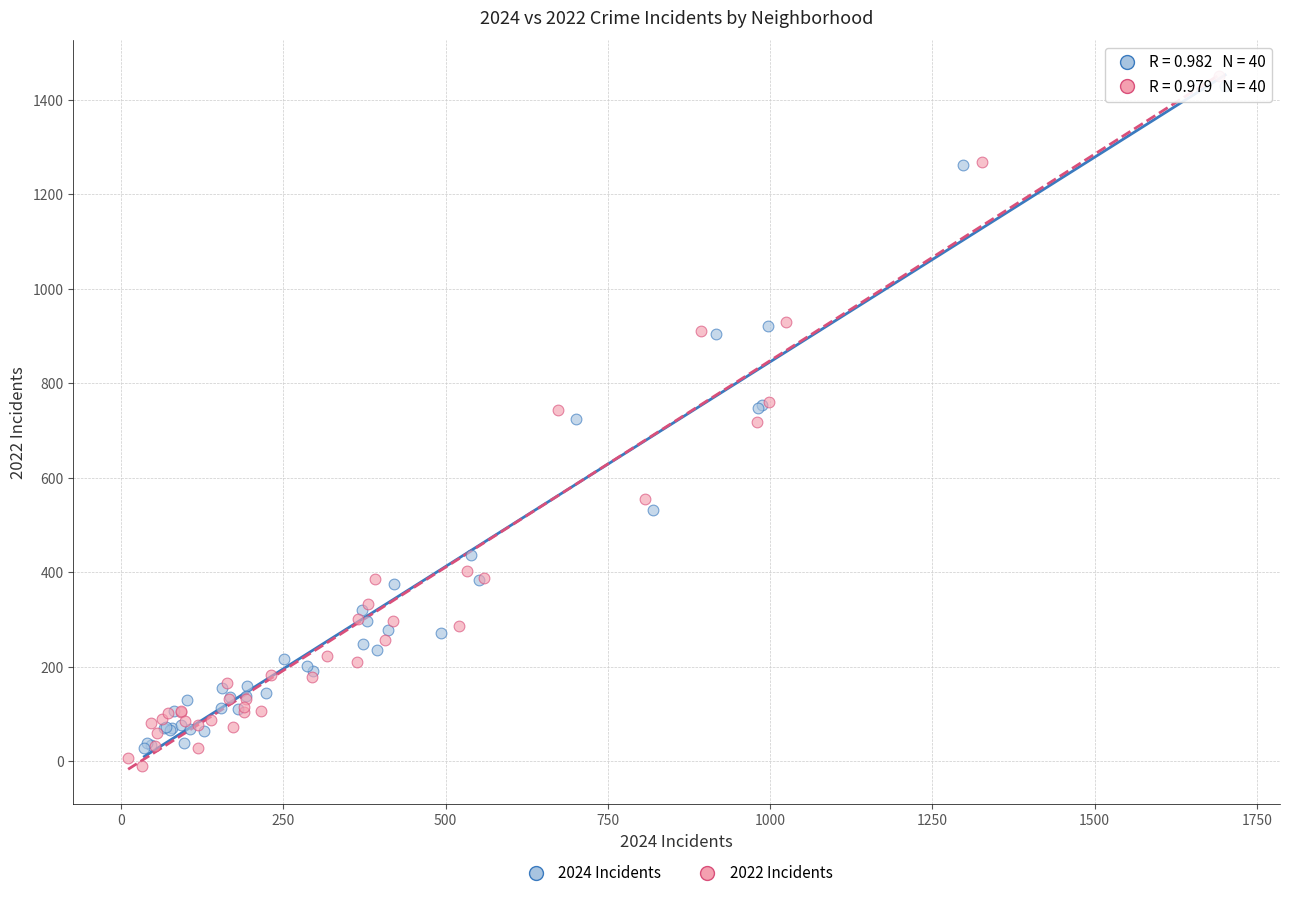

Which series has the largest Y range (max minus min)?

2022 Incidents